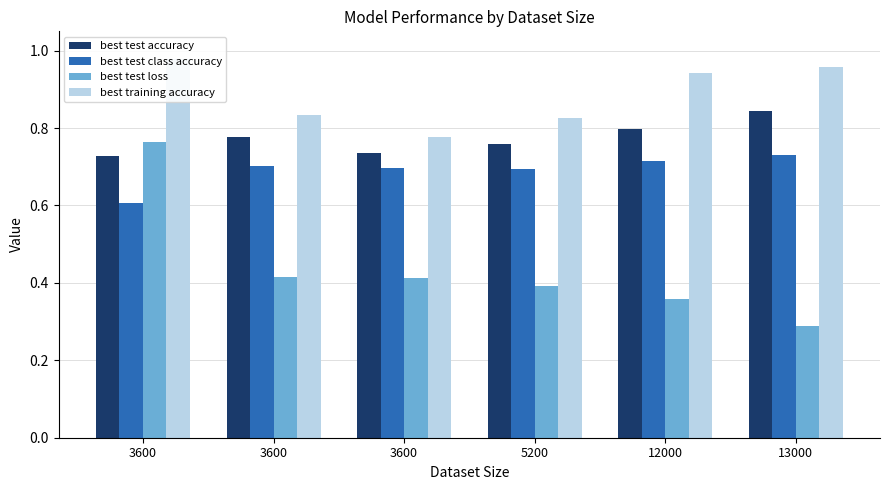

Reading left to right, what are all the values shown in this chart?

best test accuracy: 3600=0.7	3600=0.8	3600=0.7	5200=0.8	12000=0.8	13000=0.8
best test class accuracy: 3600=0.6	3600=0.7	3600=0.7	5200=0.7	12000=0.7	13000=0.7
best test loss: 3600=0.8	3600=0.4	3600=0.4	5200=0.4	12000=0.4	13000=0.3
best training accuracy: 3600=1.0	3600=0.8	3600=0.8	5200=0.8	12000=0.9	13000=1.0